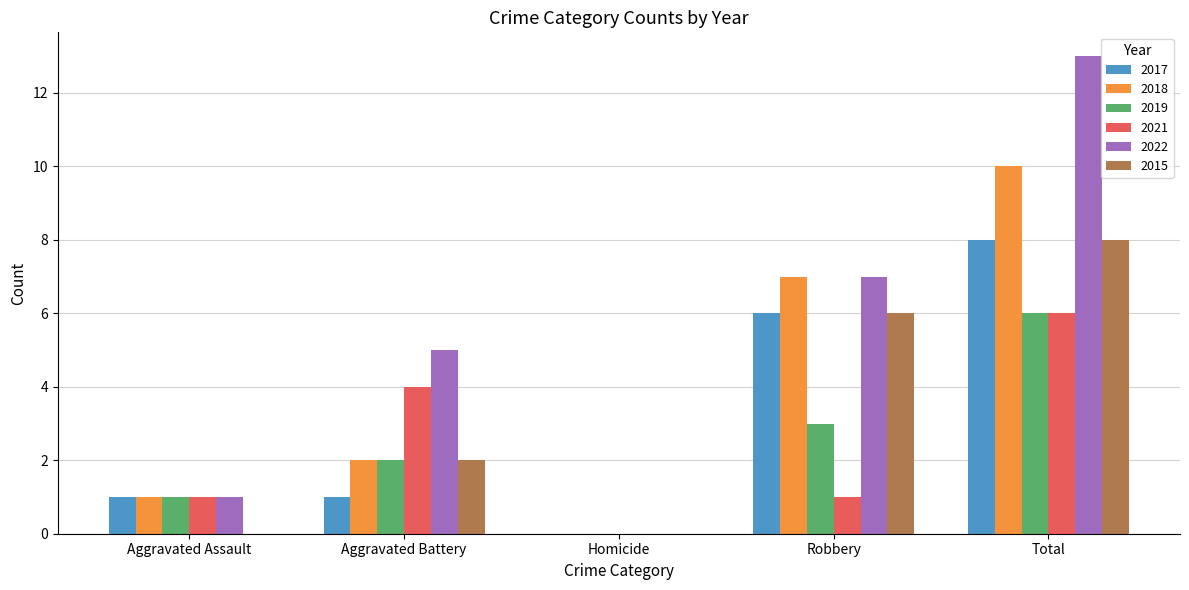

Is the value of 2022 at Homicide greater than the value of 2017 at Total?

No